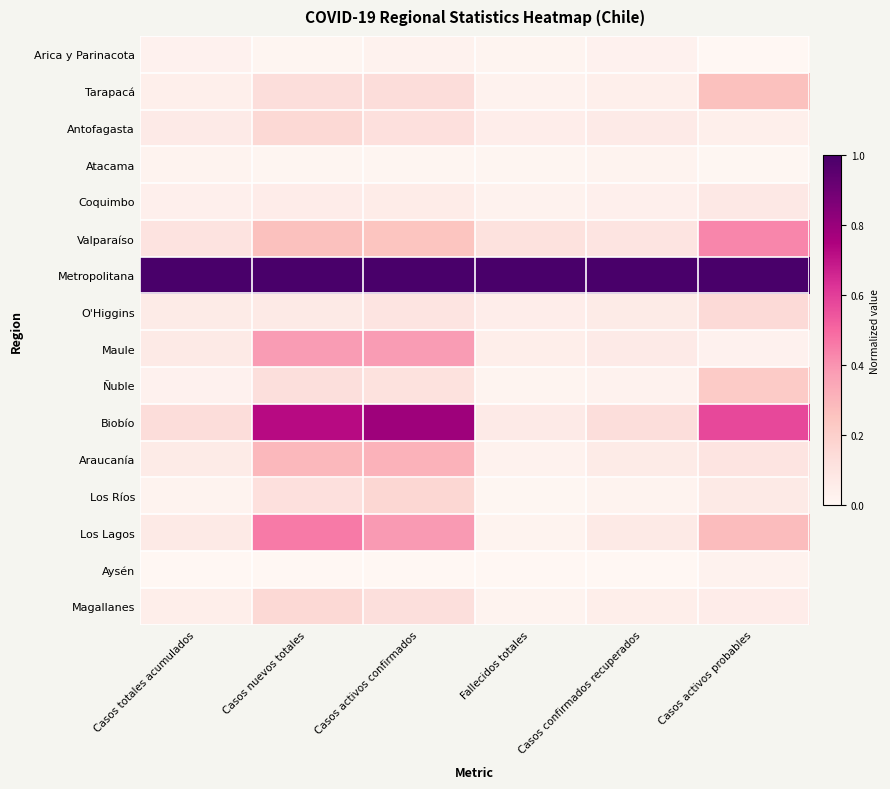

What is the greatest value displayed?

1.0